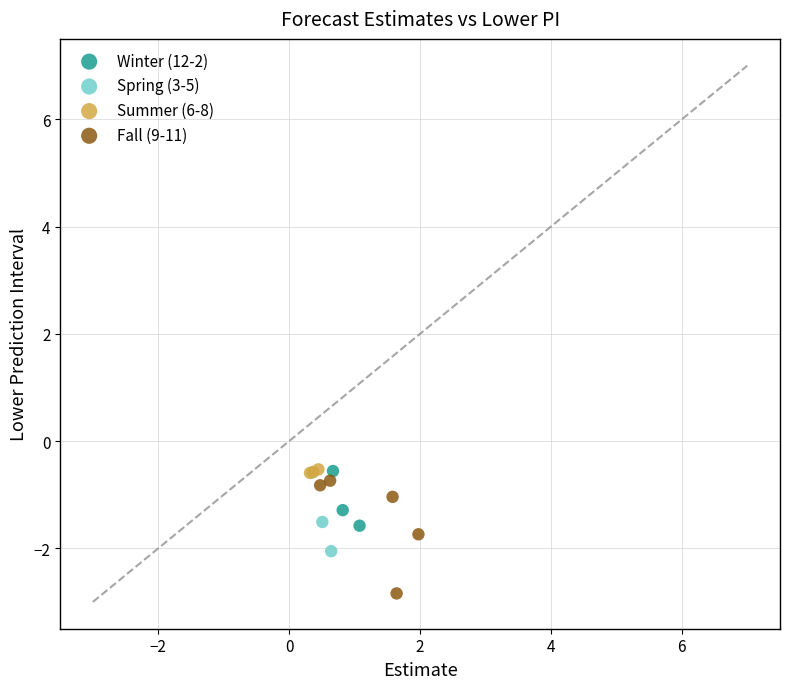

Which series contains the lowest Y value?

Fall (9-11)